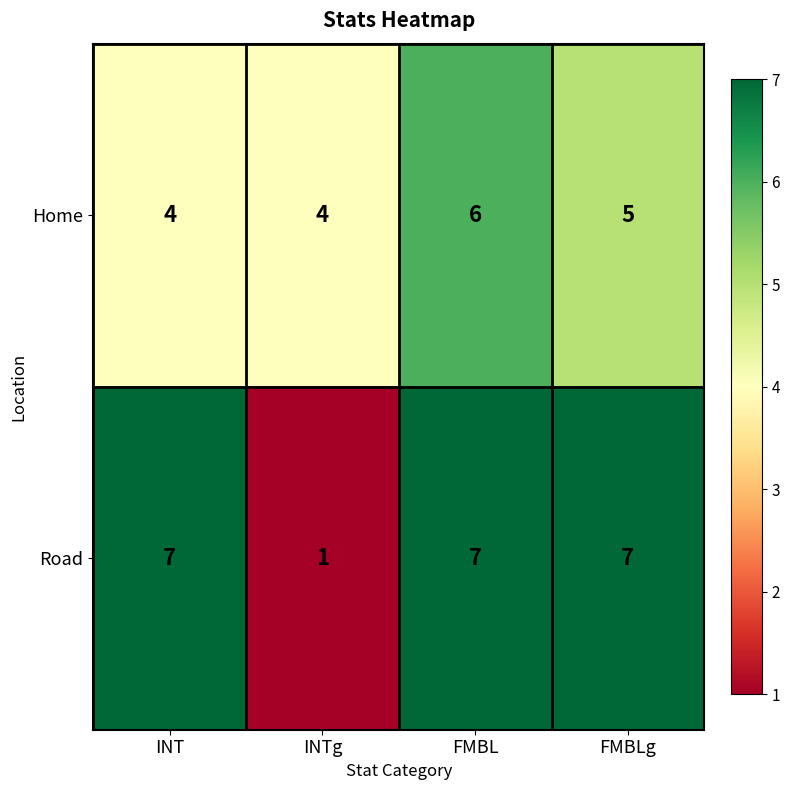

How many data points does each series have?

4